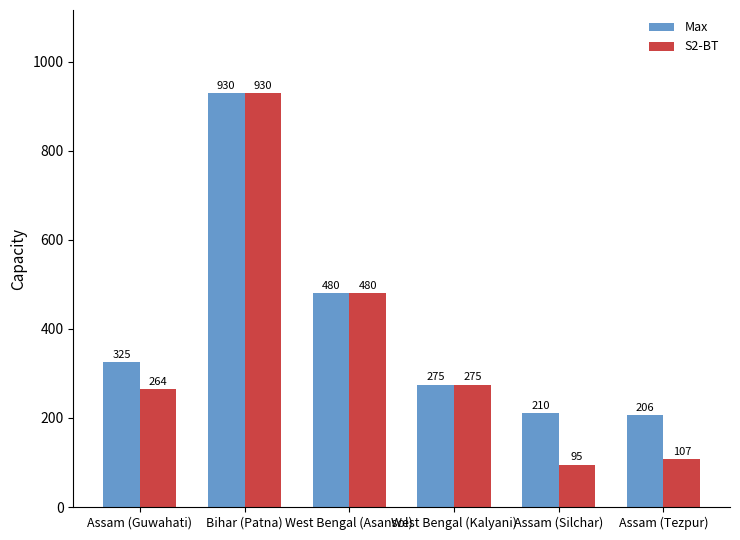

Is the value of S2-BT at Assam (Guwahati) greater than the value of Max at Assam (Silchar)?

Yes